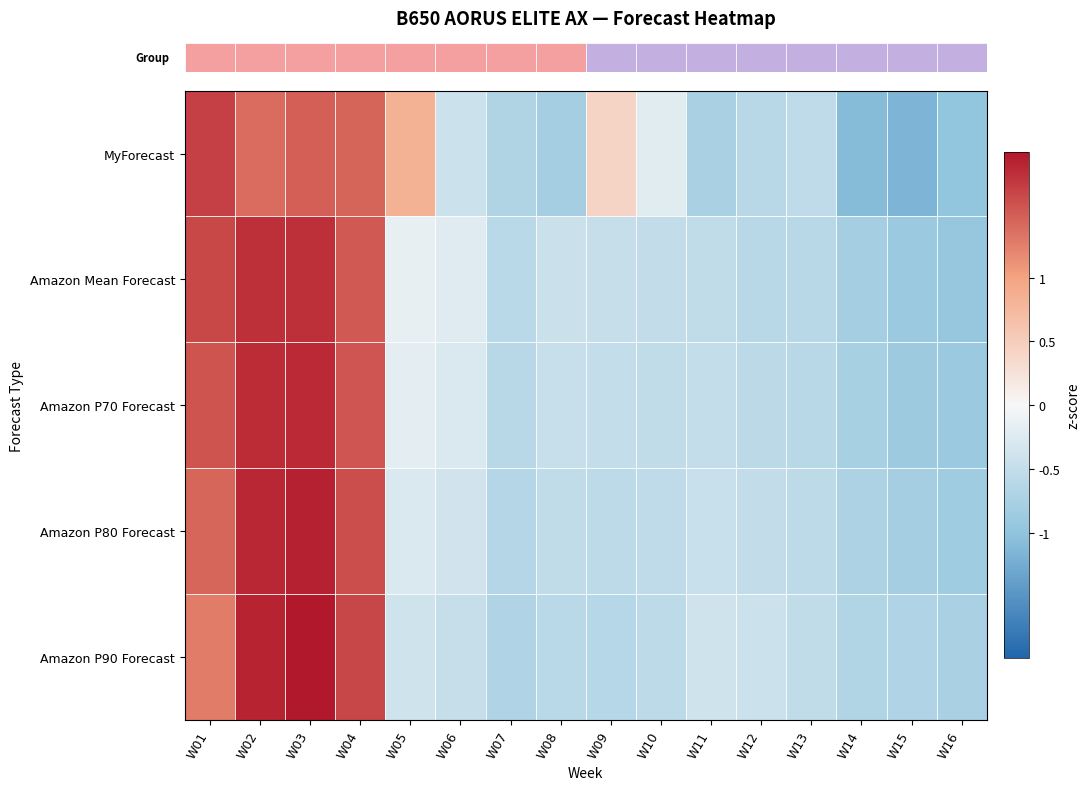

What is the spread (max minus min) of values at W10?

0.4